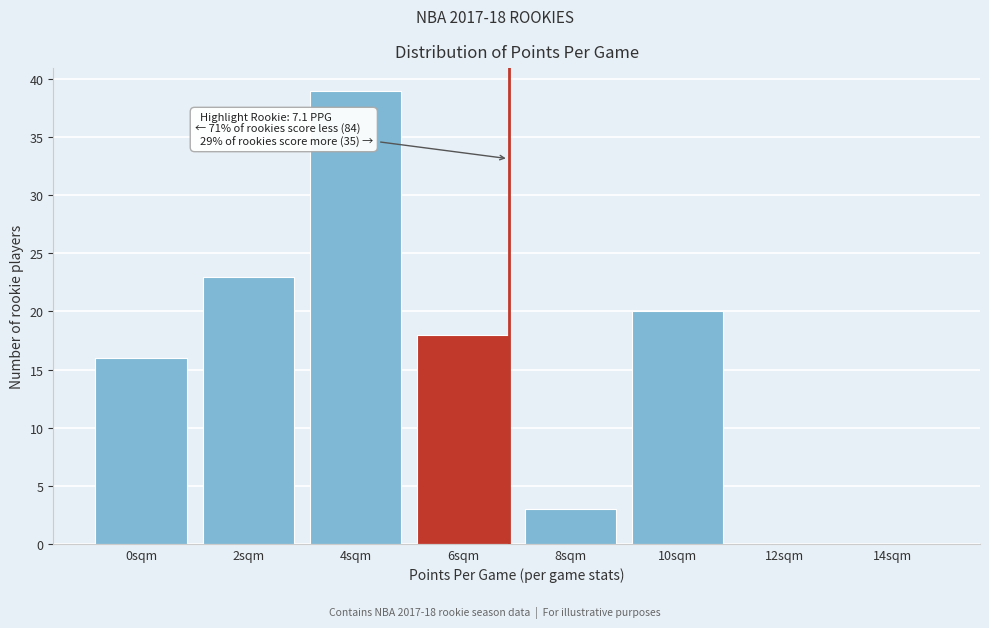

Reading right to left, transcribe all the data shown in this chart.

14sqm=0	12sqm=0	10sqm=20	8sqm=3	6sqm=18	4sqm=39	2sqm=23	0sqm=16